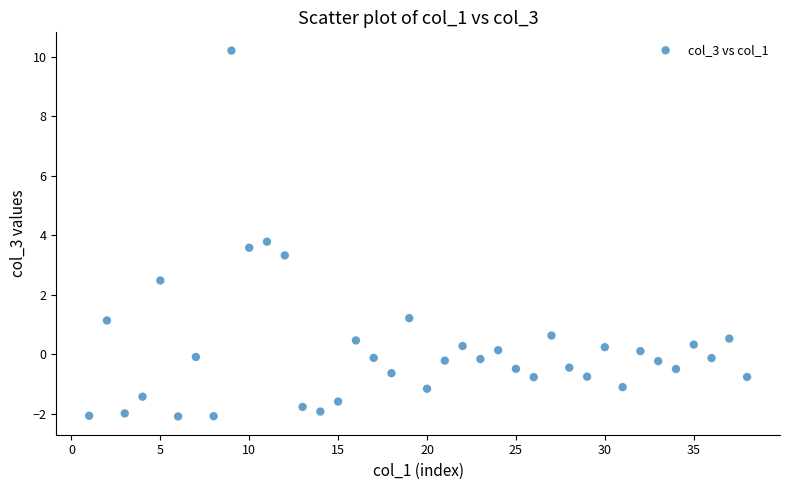

What is the range of Y values (max minus min)?

12.3